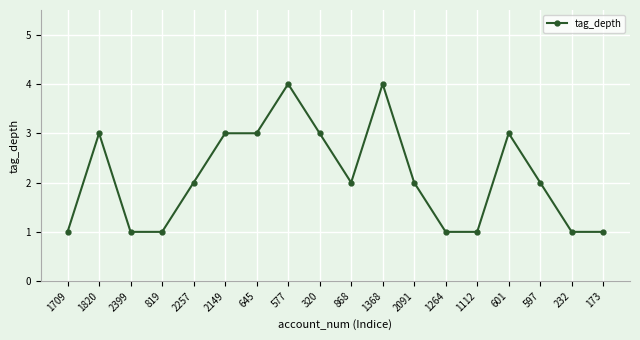

At which category does the data reach its first local peak?

1820